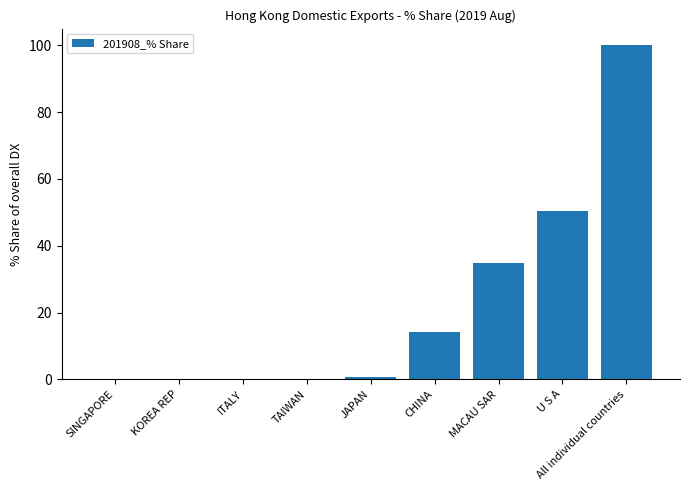

Which category has the highest value across all series?

All individual countries